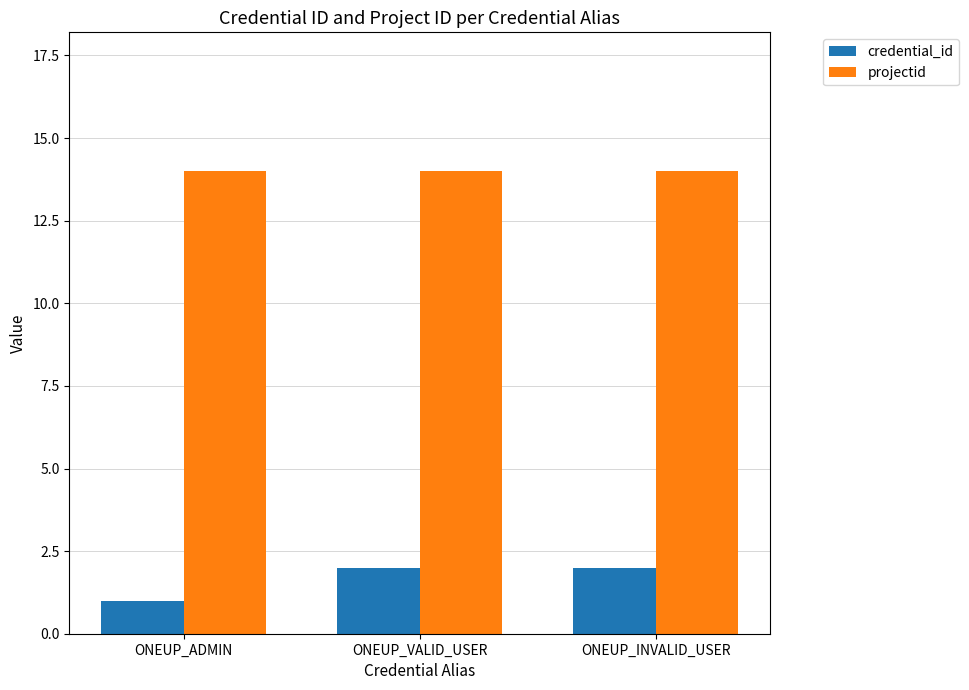

At how many categories does at least one series exceed 8?

3